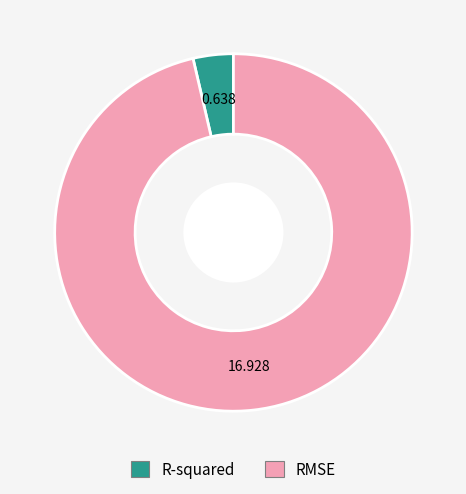

Is the sum of R-squared and RMSE greater than half?

Yes